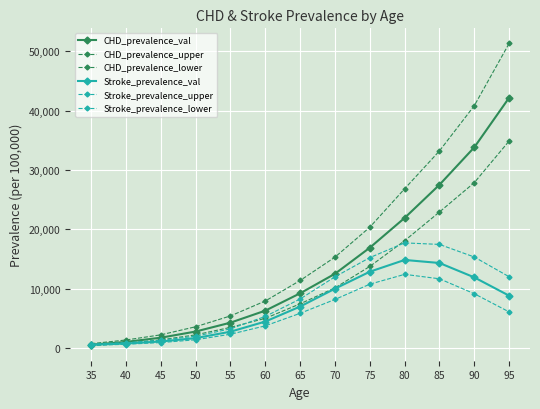

How many data points does each series have?

13